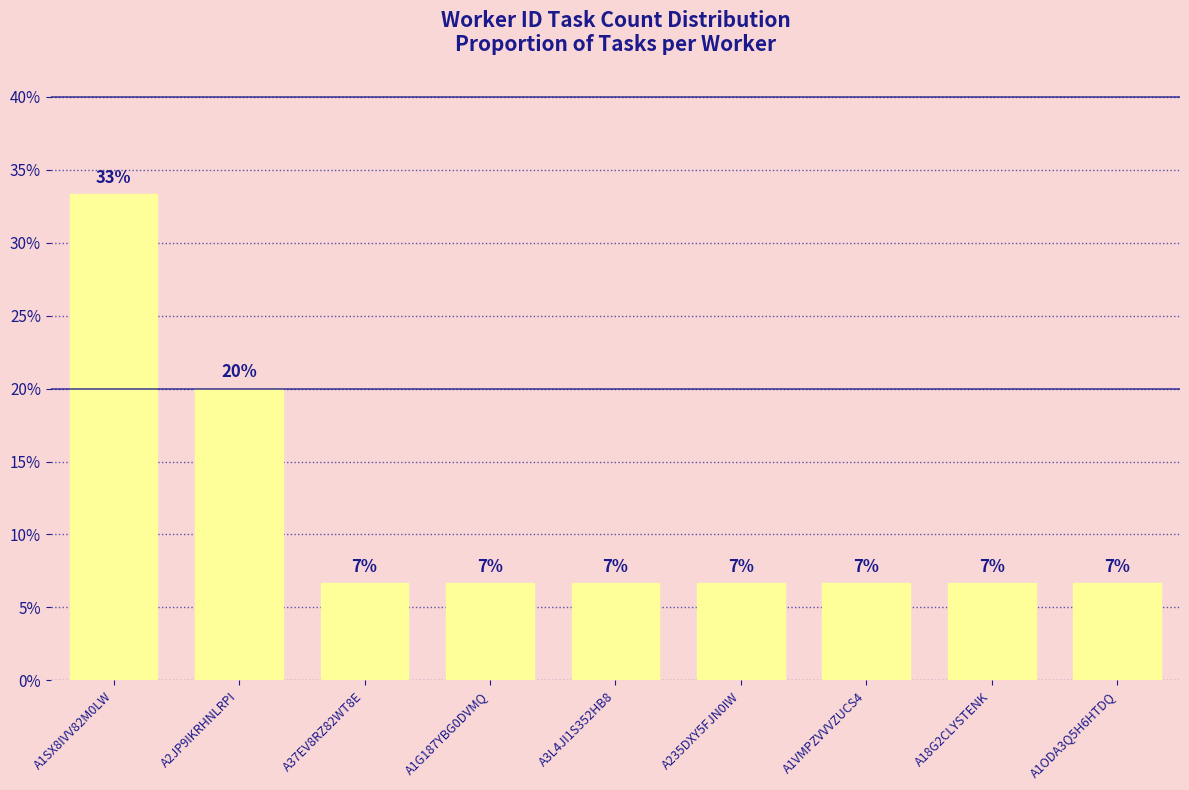

At which label is the value closest to 19?

A2JP9IKRHNLRPI